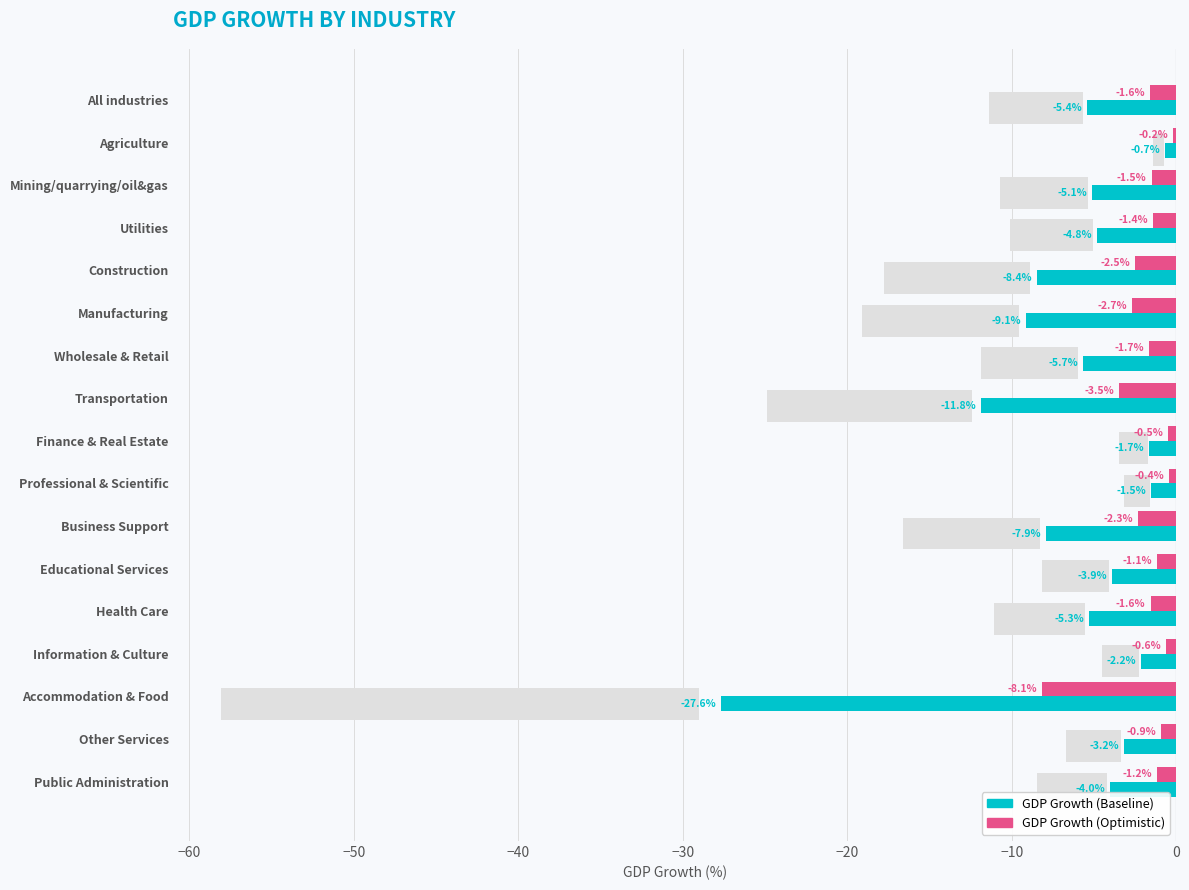

What value does the gdp_growth_optimistic series have at Finance & Real Estate?

-0.5